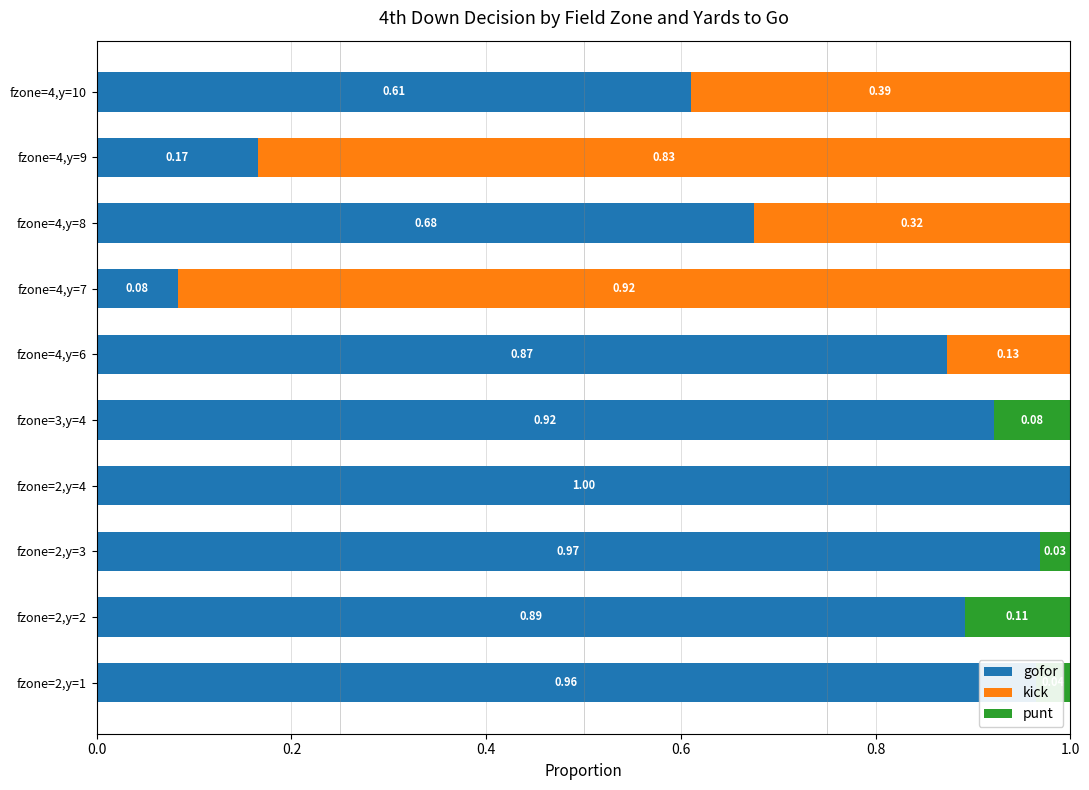

True or false: gofor has a value of 1.0 at fzone=2,y=1.

True